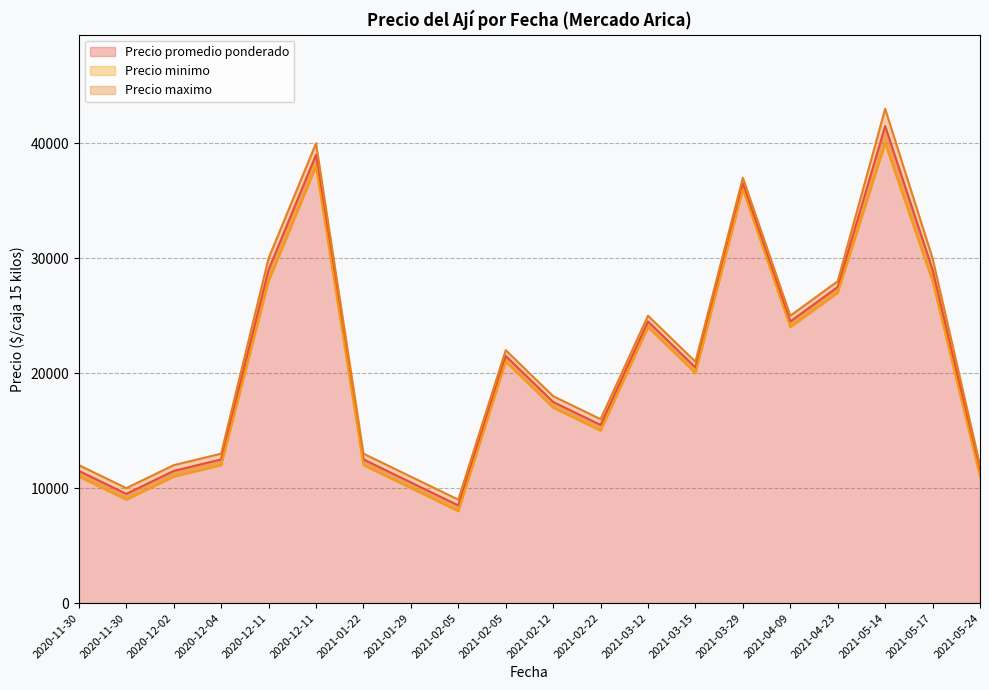

Reading left to right, extract all data points from this chart.

Precio promedio ponderado: 2020-11-30=11500	2020-11-30=9500	2020-12-02=11500	2020-12-04=12500	2020-12-11=29000	2020-12-11=39000	2021-01-22=12500	2021-01-29=10500	2021-02-05=8500	2021-02-05=21500	2021-02-12=17500	2021-02-22=15500	2021-03-12=24500	2021-03-15=20500	2021-03-29=36500	2021-04-09=24500	2021-04-23=27500	2021-05-14=41500	2021-05-17=29000	2021-05-24=11500
Precio minimo: 2020-11-30=11000	2020-11-30=9000	2020-12-02=11000	2020-12-04=12000	2020-12-11=28000	2020-12-11=38000	2021-01-22=12000	2021-01-29=10000	2021-02-05=8000	2021-02-05=21000	2021-02-12=17000	2021-02-22=15000	2021-03-12=24000	2021-03-15=20000	2021-03-29=36000	2021-04-09=24000	2021-04-23=27000	2021-05-14=40000	2021-05-17=28000	2021-05-24=11000
Precio maximo: 2020-11-30=12000	2020-11-30=10000	2020-12-02=12000	2020-12-04=13000	2020-12-11=30000	2020-12-11=40000	2021-01-22=13000	2021-01-29=11000	2021-02-05=9000	2021-02-05=22000	2021-02-12=18000	2021-02-22=16000	2021-03-12=25000	2021-03-15=21000	2021-03-29=37000	2021-04-09=25000	2021-04-23=28000	2021-05-14=43000	2021-05-17=30000	2021-05-24=12000